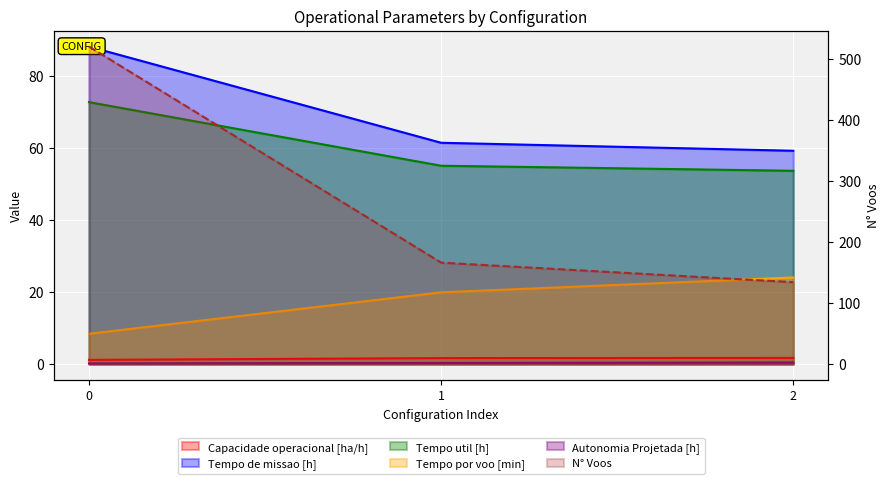

What is the minimum value for Tempo util [h]?

53.6